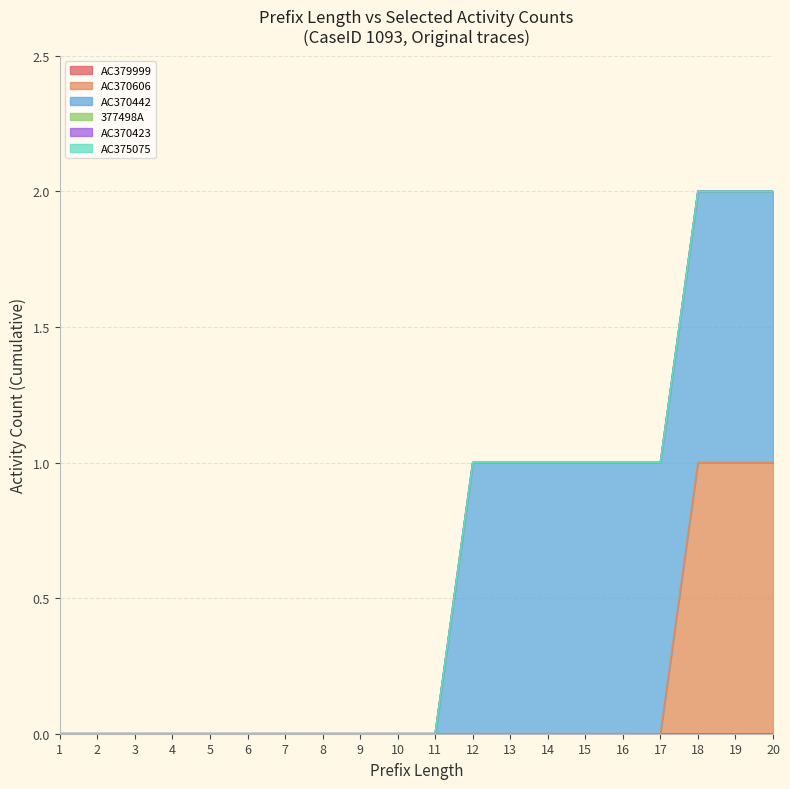

Between 13 and 14, which series saw the biggest shift?

AC379999